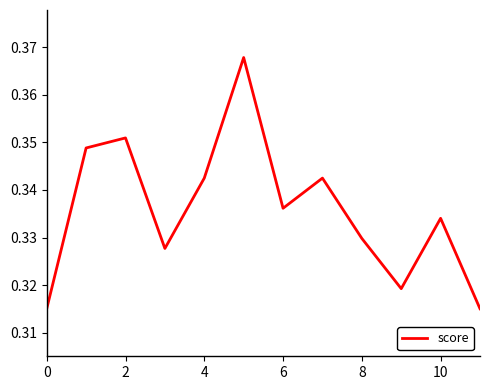

True or false: the data shows 0.6 at 2.

False